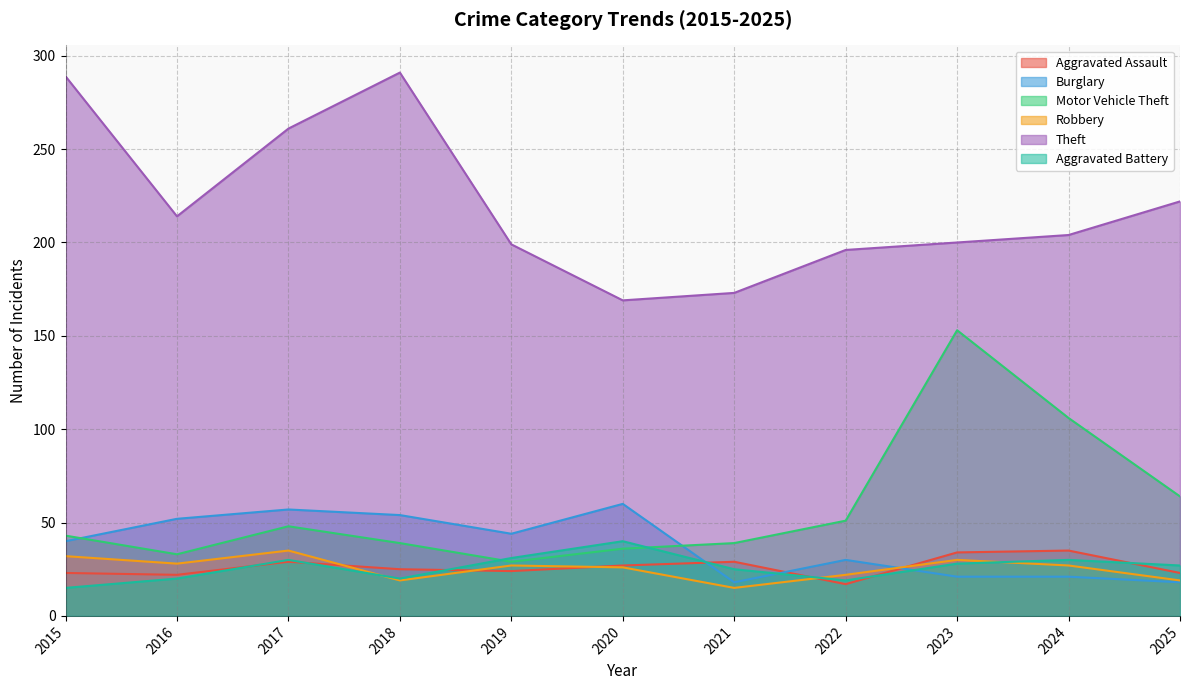

Which series has the widest spread of values?

Motor Vehicle Theft